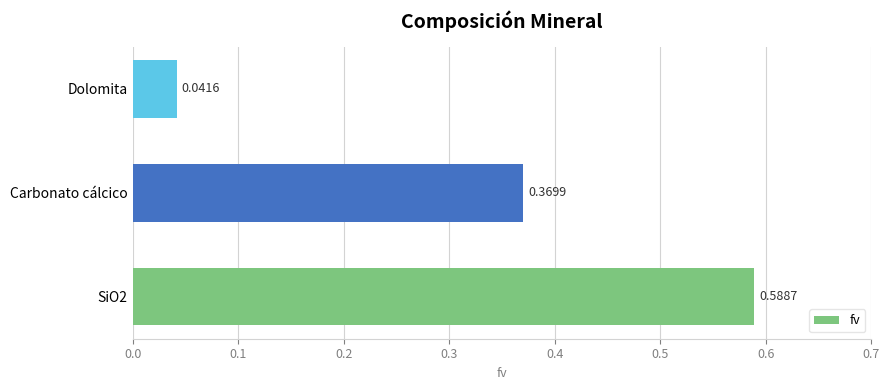

What is the average value?

0.3